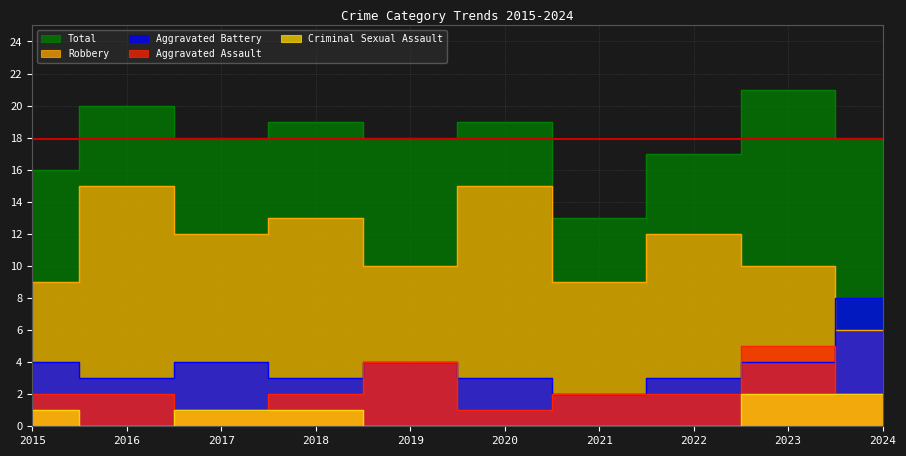

How many Aggravated Assault values are between 2 and 3?

6